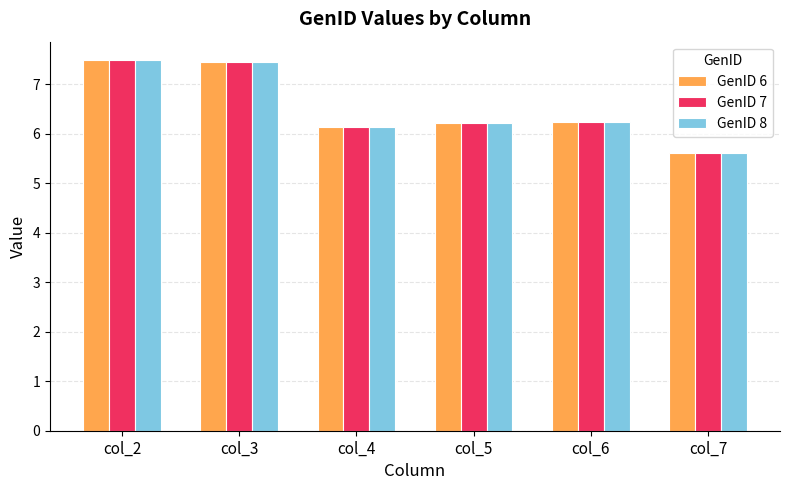

Is the value of GenID 8 at col_4 greater than the value of GenID 6 at col_7?

Yes